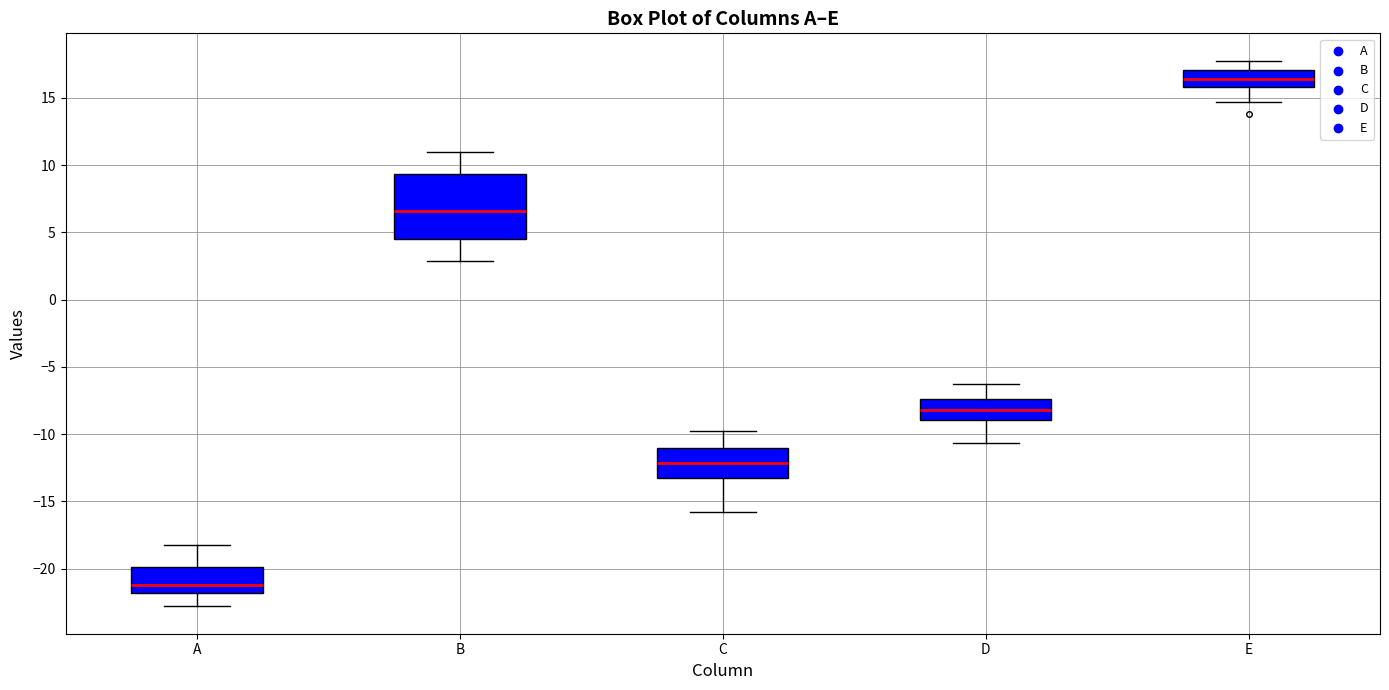

Comparing the boxes themselves (not the whiskers), which one is the tallest?

B